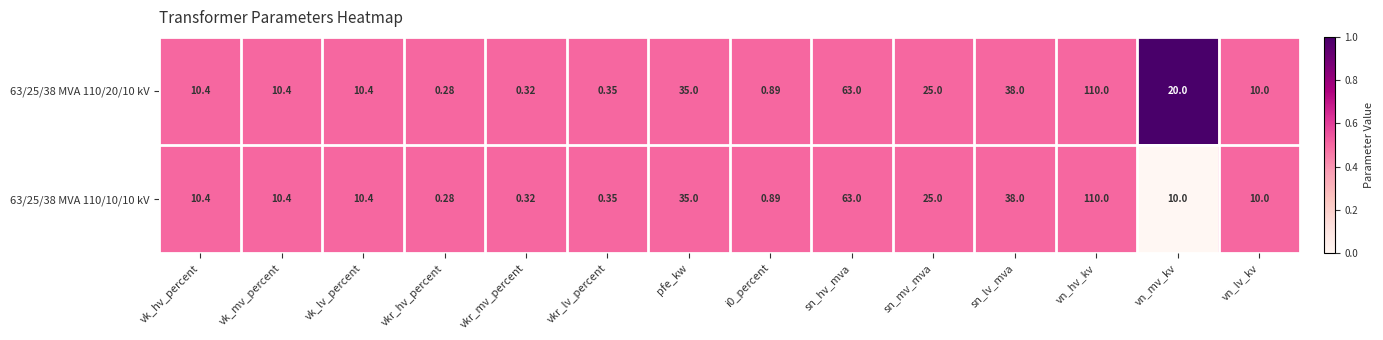

At which label does 63/25/38 MVA 110/20/10 kV first exceed 10?

vk_hv_percent